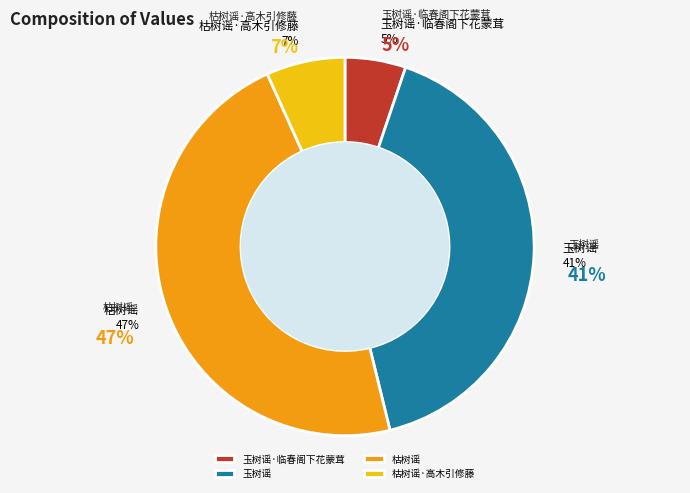

The 枯树谣 slice represents 47% of the pie. True or false?

True